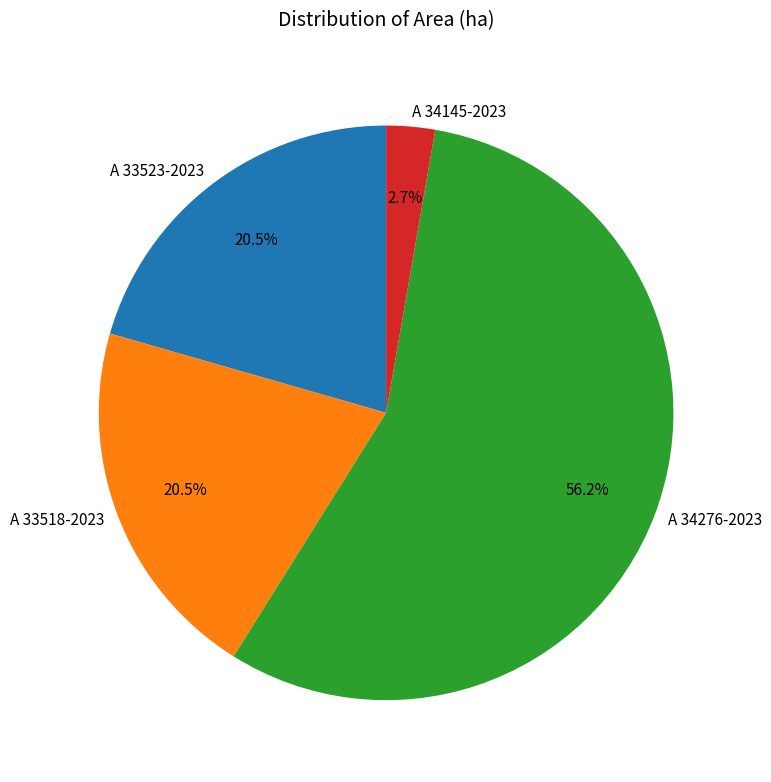

To the nearest percent, what percentage of the pie is A 34145-2023?

3%